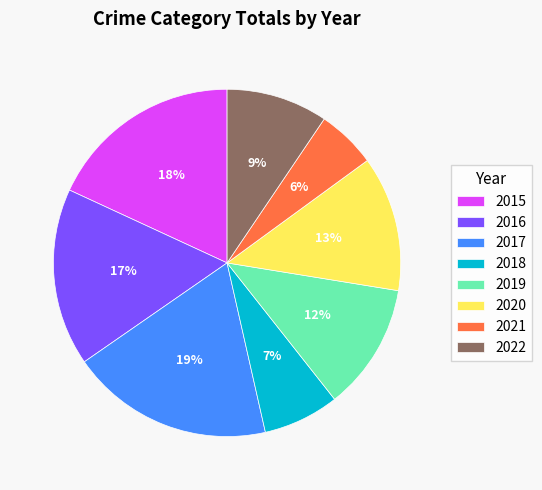

Is 2018 the majority of the pie?

No